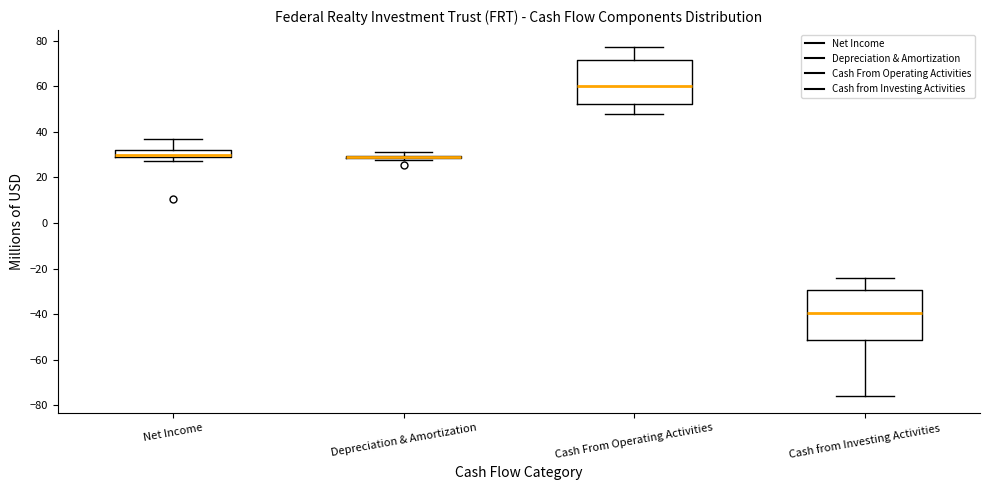

Which box is the tallest, from its lower edge to its upper edge?

Cash from Investing Activities